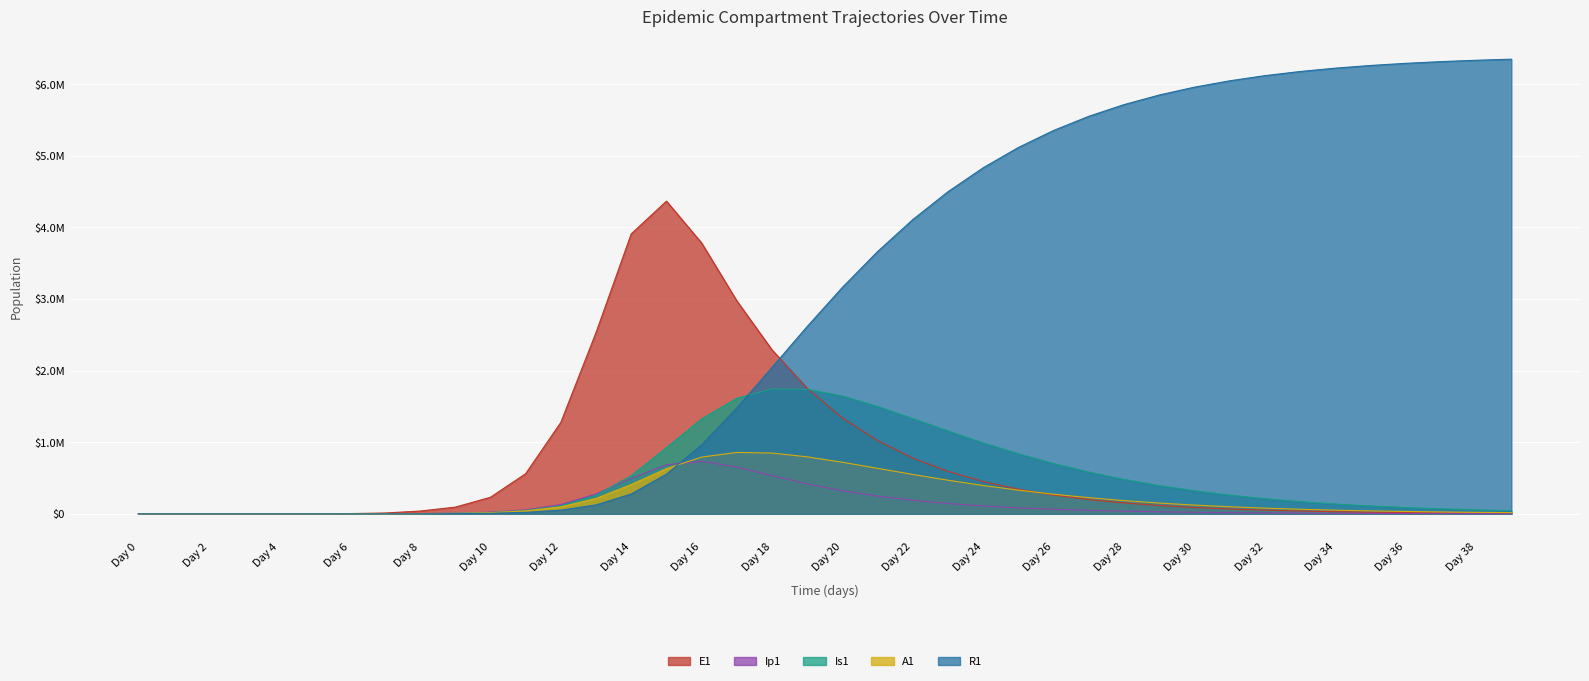

True or false: Is1 has a value of 46103.7 at 11.

True